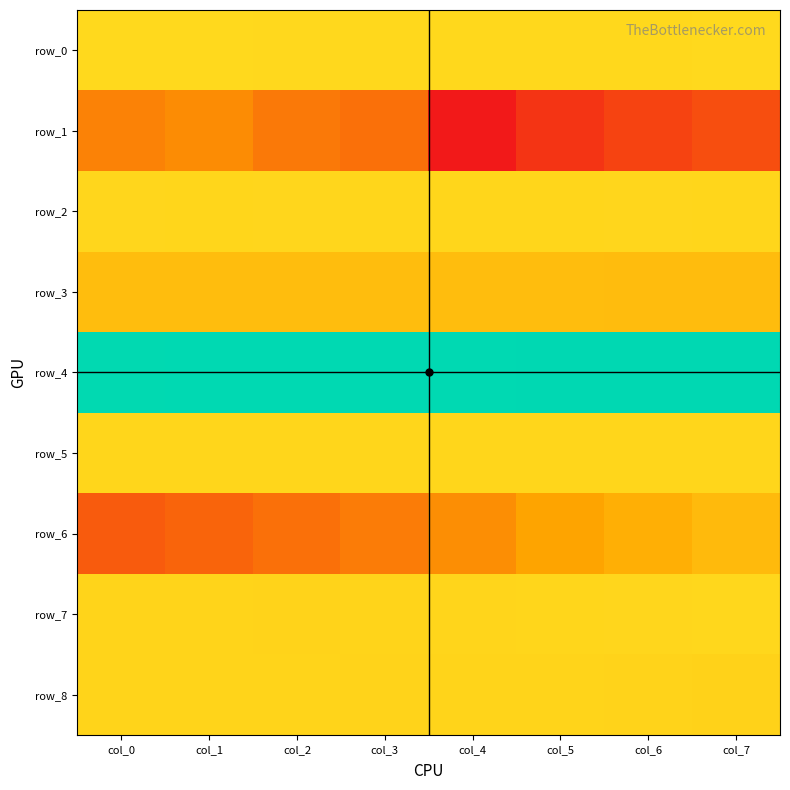

True or false: row_3 has a value of -1.4 at col_1.

True